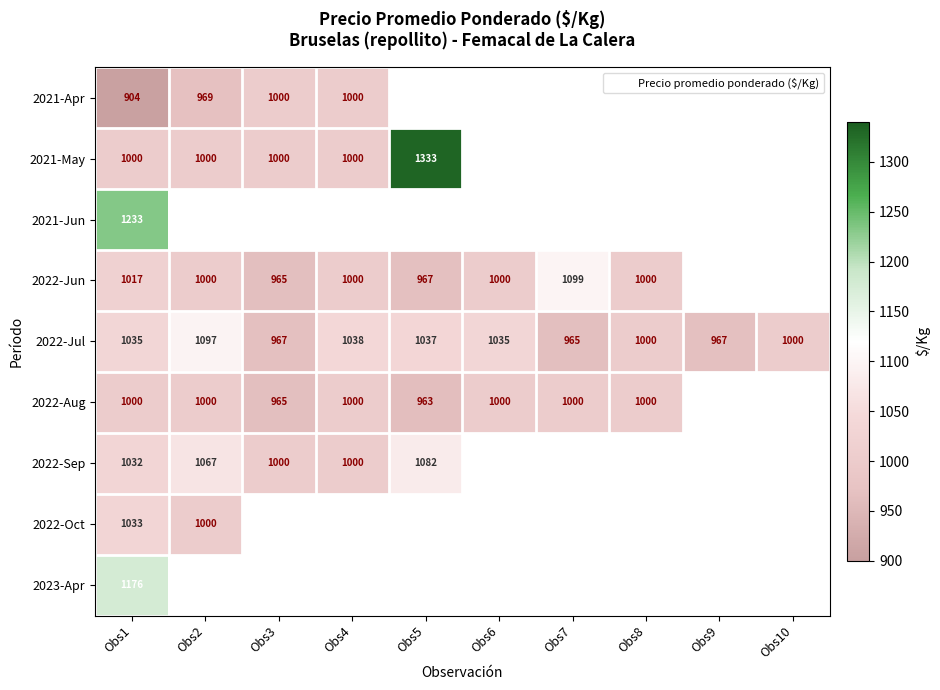

At which category is the sum across all series the highest?

Obs1